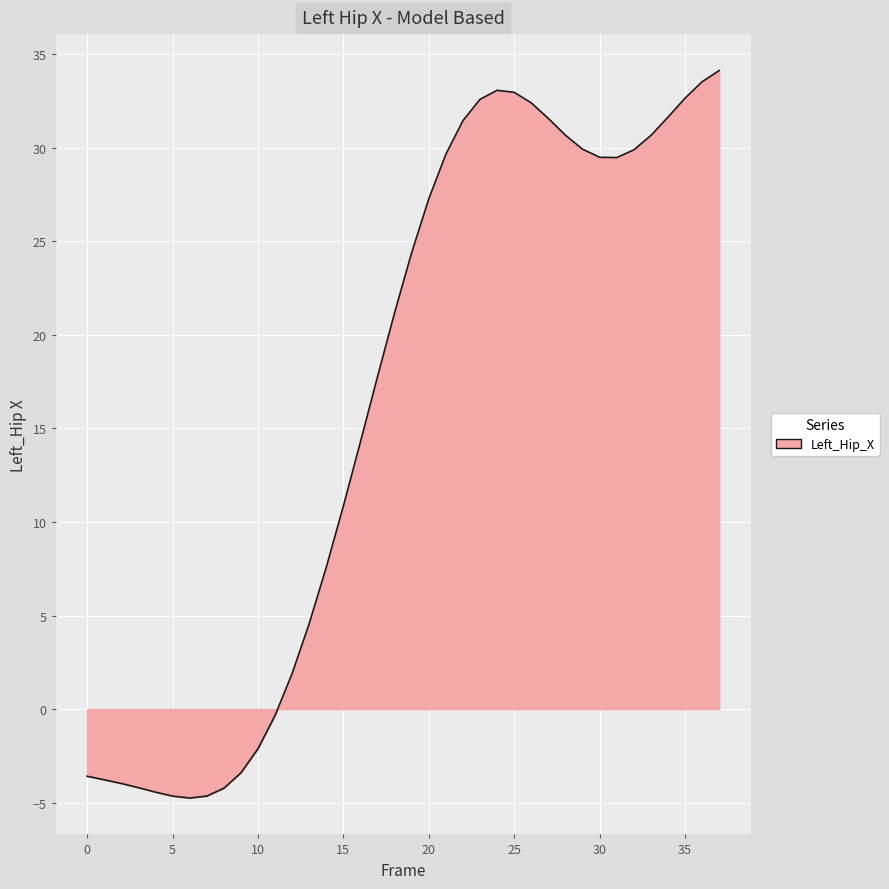

Count the number of categories in the chart.

38